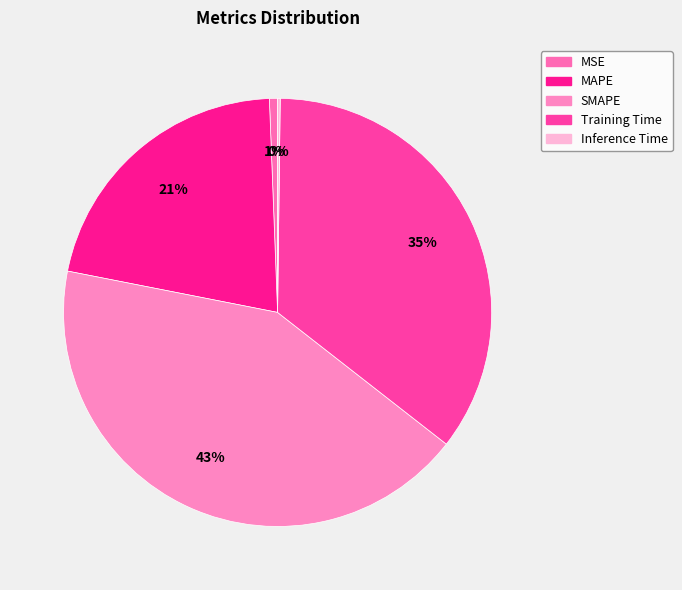

To the nearest percent, what is the difference between the largest and smallest slice percentages?

42%